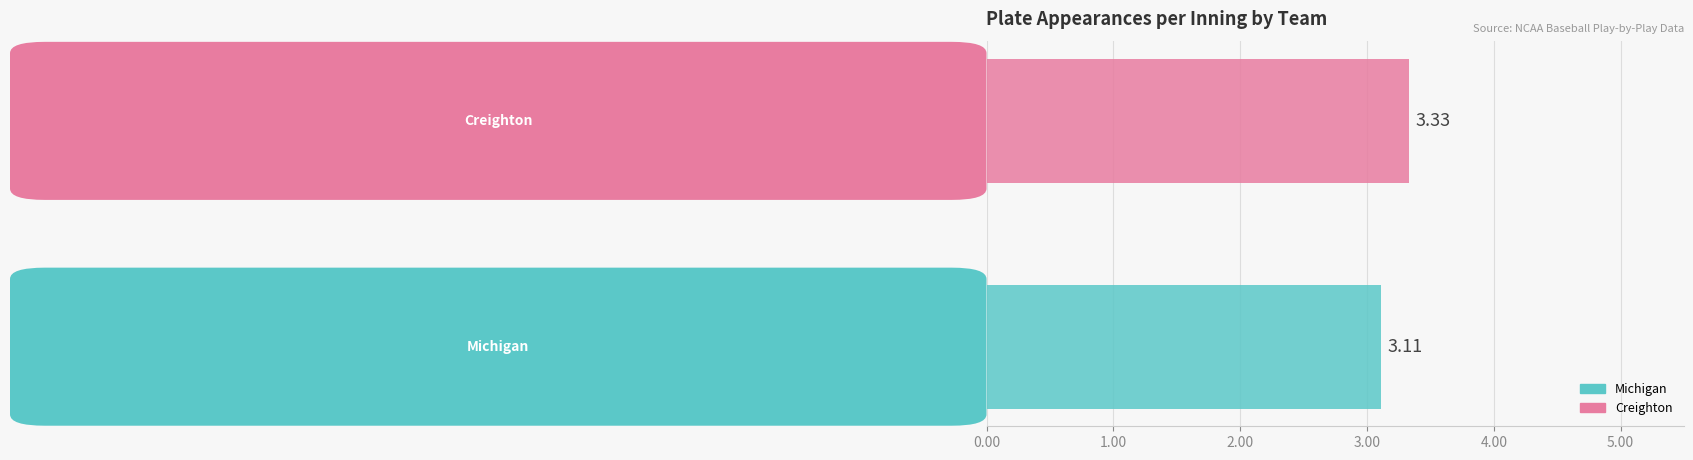

What are all the series names shown in the legend?

Michigan, Creighton